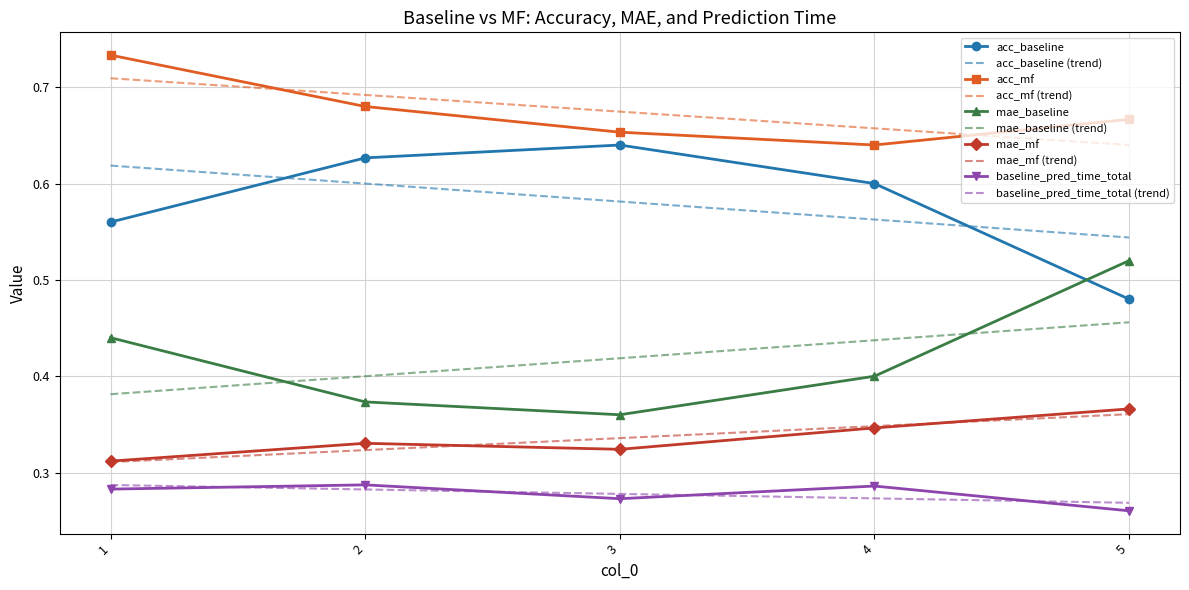

True or false: mae_baseline has more than 1 interior local peaks.

False